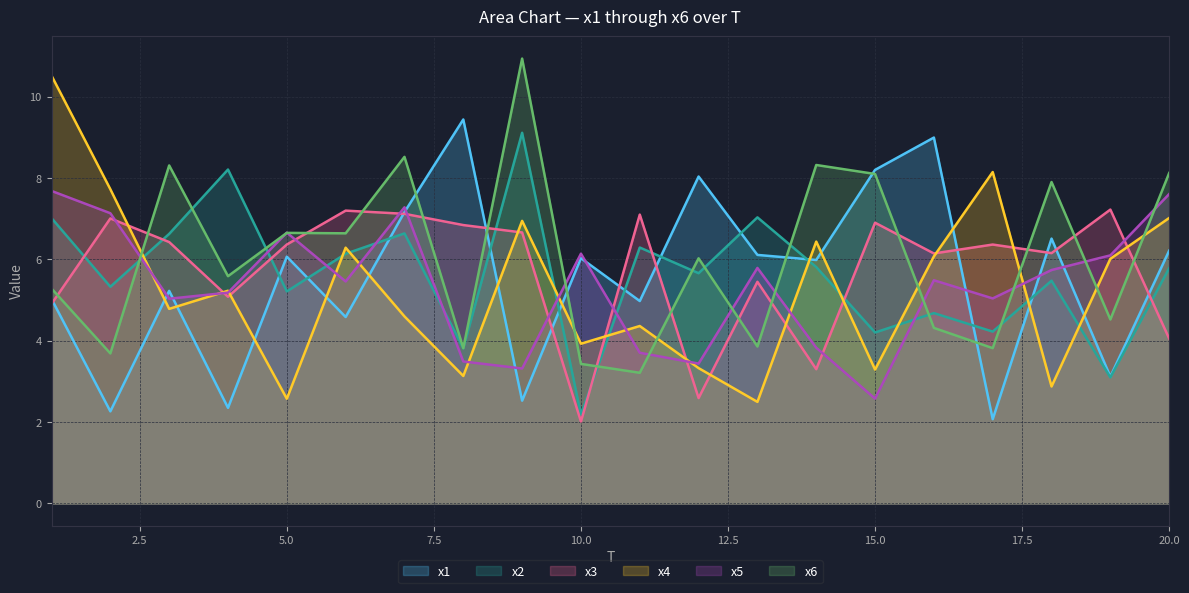

How many series are shown in this chart?

6